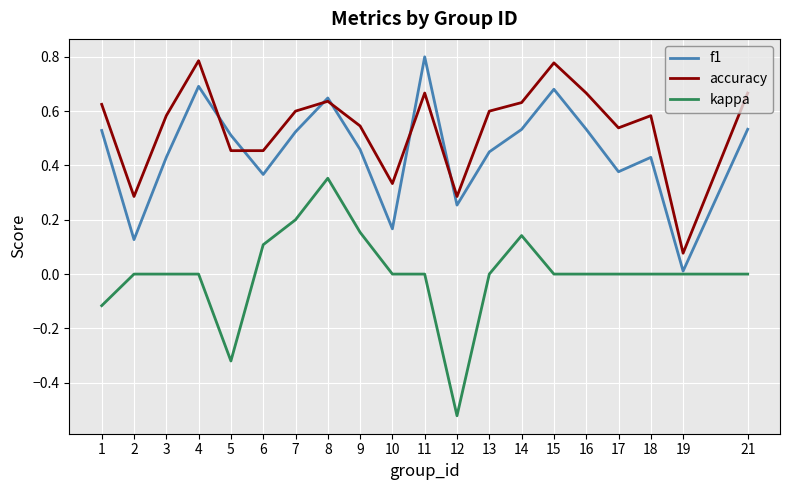

Which category has the highest value across all series?

11